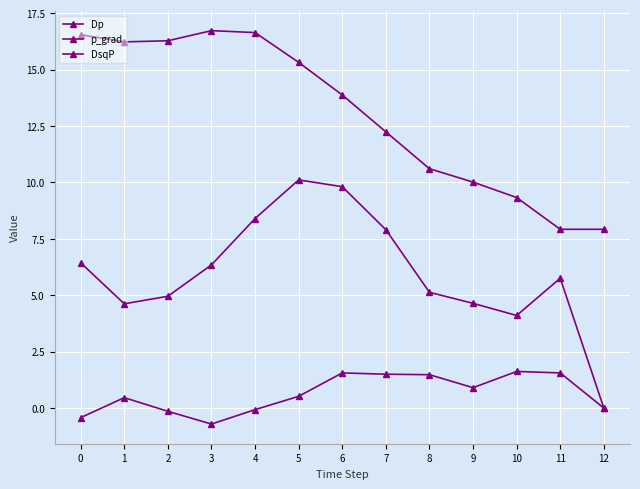

How many lines are shown in the chart?

3